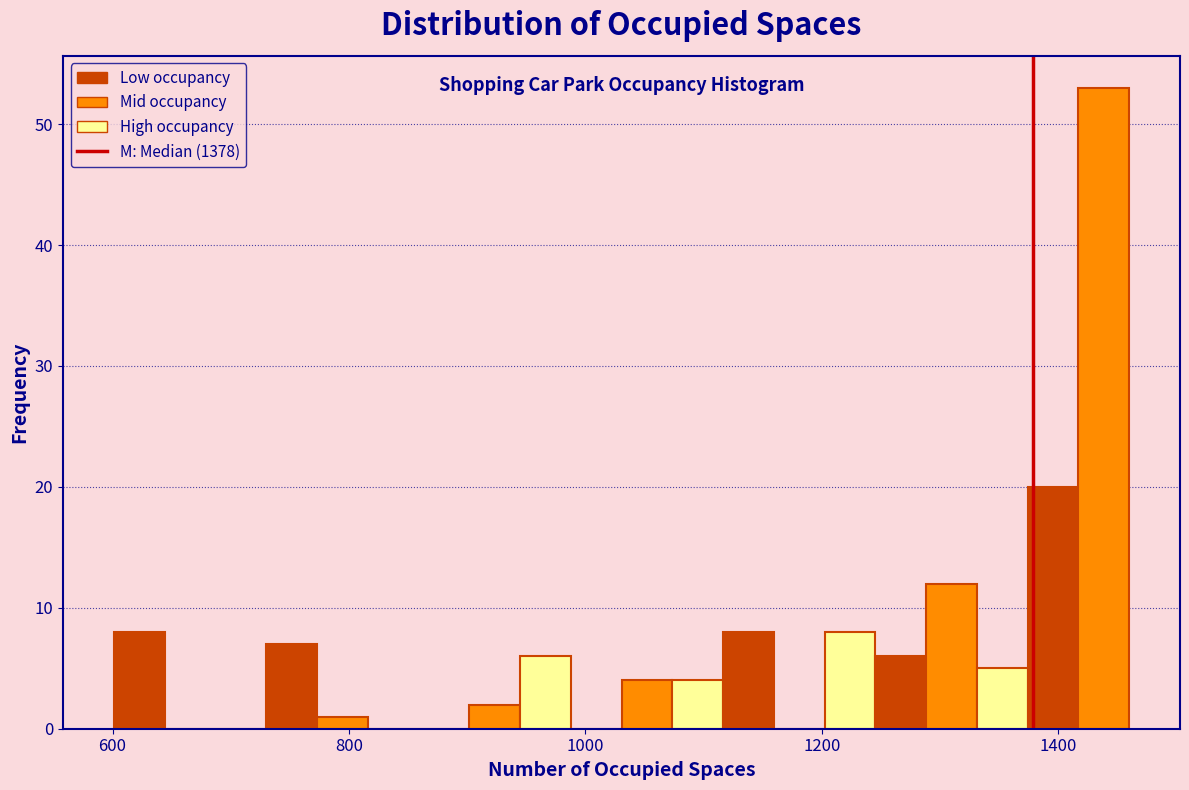

Read against the x-axis, roughly where is the centre of the tallest bar?

1440